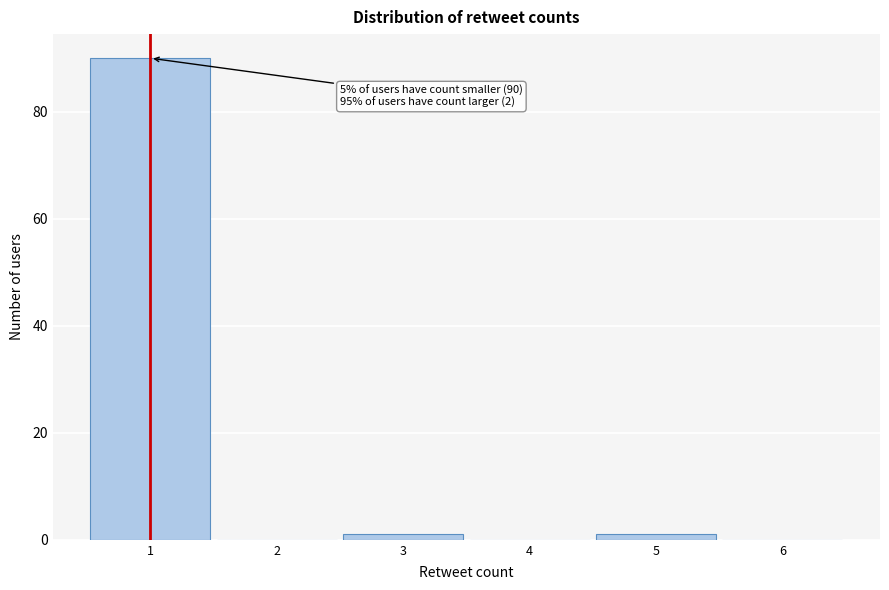

Over which range of the x-axis is the bar tallest?

0.5 to 1.5